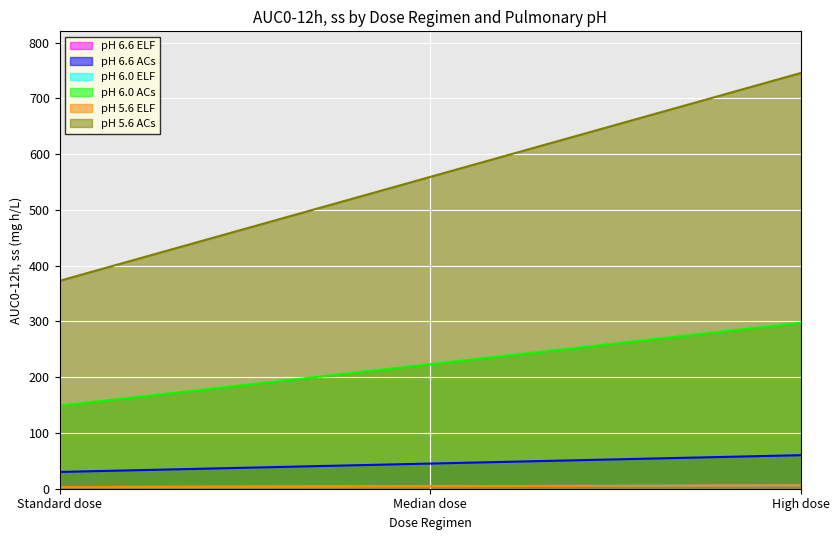

Reading right to left, extract all data points from this chart.

pH 6.6 ELF: High dose=6.0	Median dose=4.5	Standard dose=3.0
pH 6.6 ACs: High dose=60.2	Median dose=45.1	Standard dose=30.1
pH 6.0 ELF: High dose=6.0	Median dose=4.5	Standard dose=3.0
pH 6.0 ACs: High dose=297.7	Median dose=223.3	Standard dose=148.9
pH 5.6 ELF: High dose=6.0	Median dose=4.5	Standard dose=3.0
pH 5.6 ACs: High dose=745.8	Median dose=559.3	Standard dose=372.9